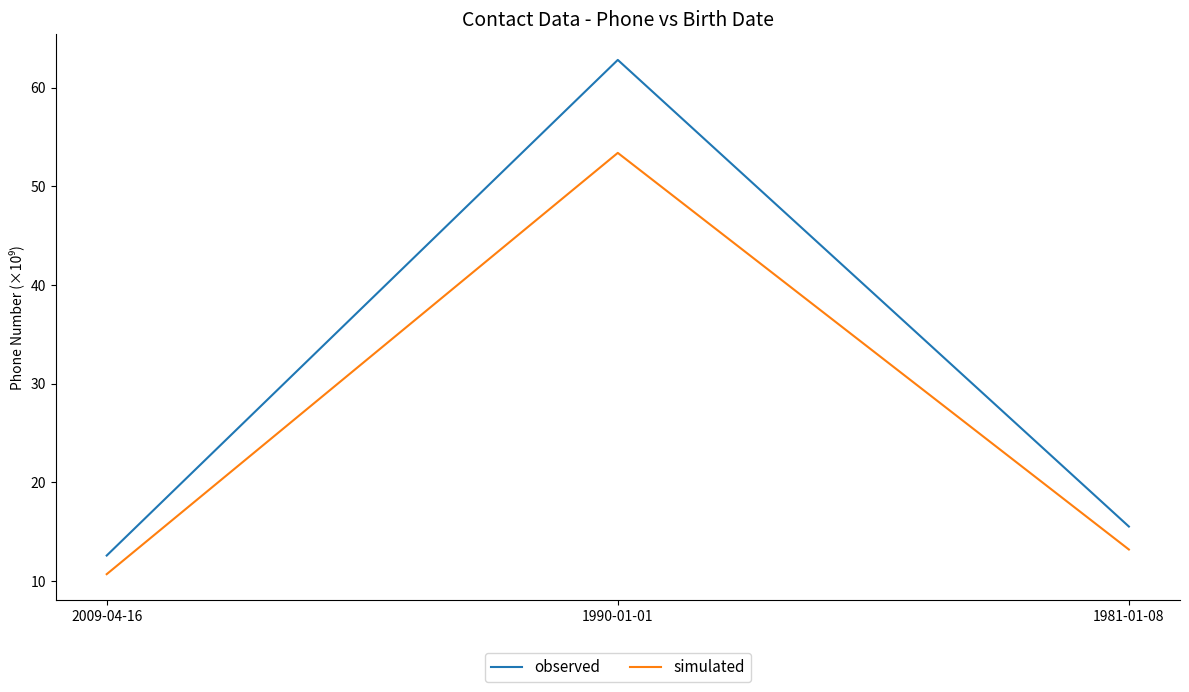

Which category has the highest value across all series?

1990-01-01